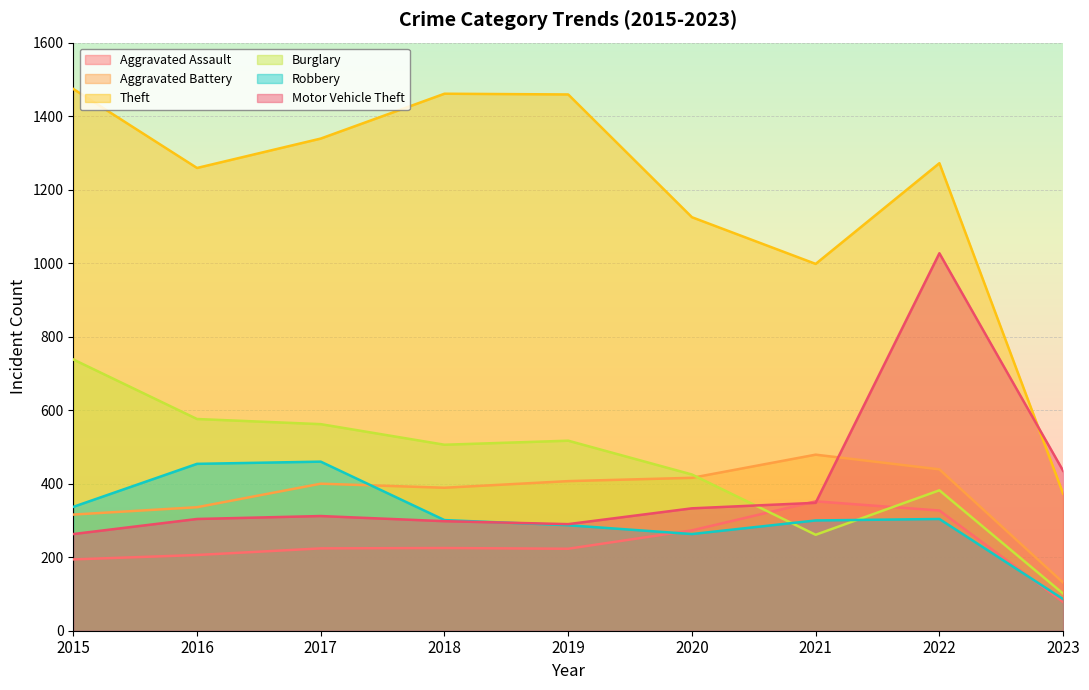

What is the maximum value for Motor Vehicle Theft?

1027